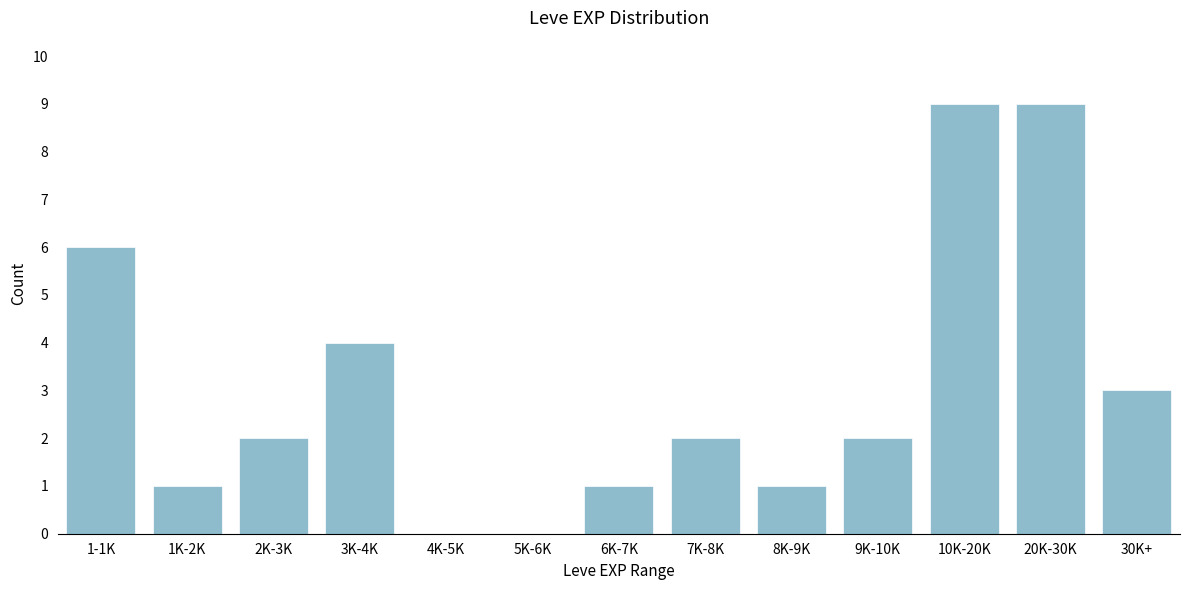

Reading left to right, transcribe all the data shown in this chart.

1-1K=6	1K-2K=1	2K-3K=2	3K-4K=4	4K-5K=0	5K-6K=0	6K-7K=1	7K-8K=2	8K-9K=1	9K-10K=2	10K-20K=9	20K-30K=9	30K+=3